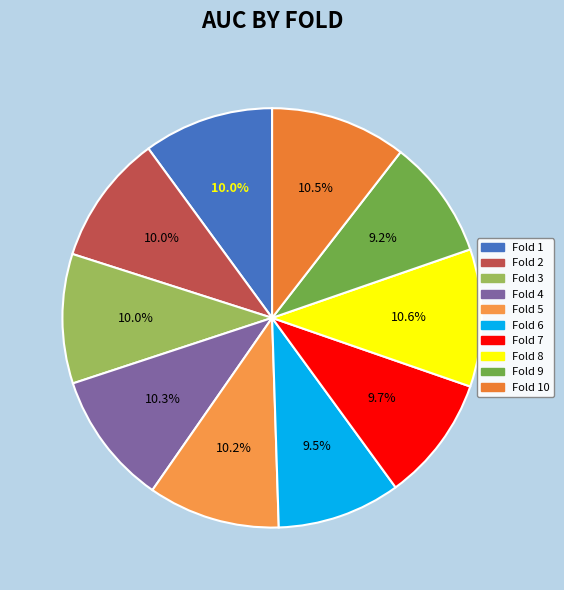

Count the number of slices in the pie.

10